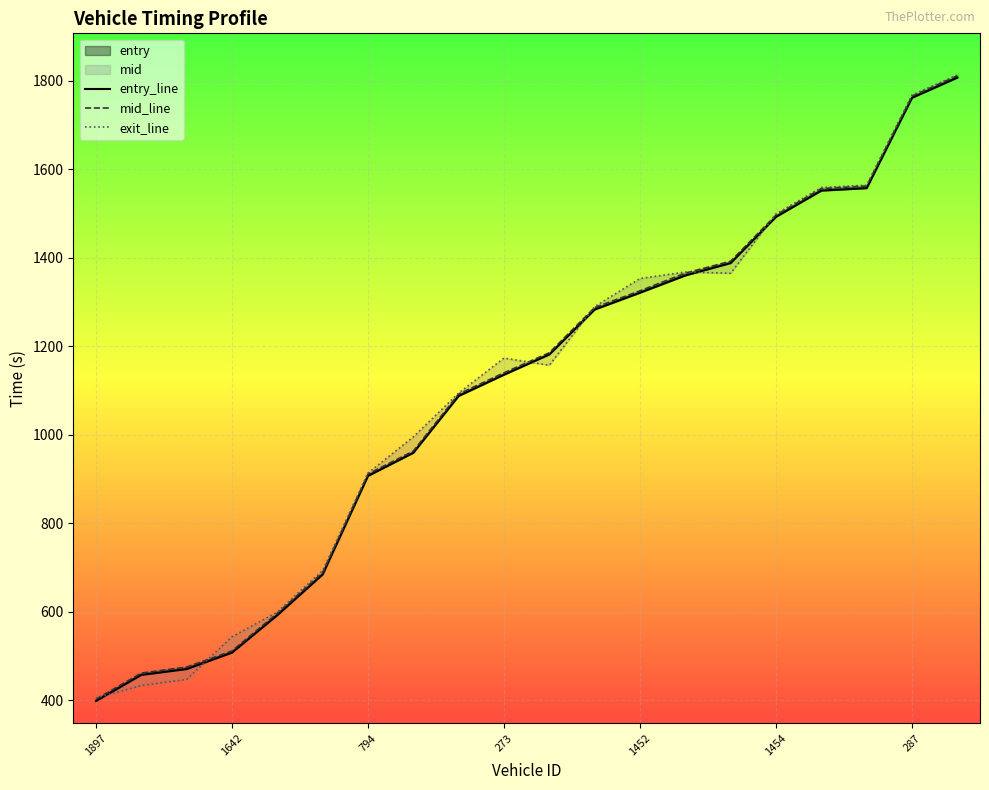

The value of entry_line at 10 is 1181.4. True or false?

True